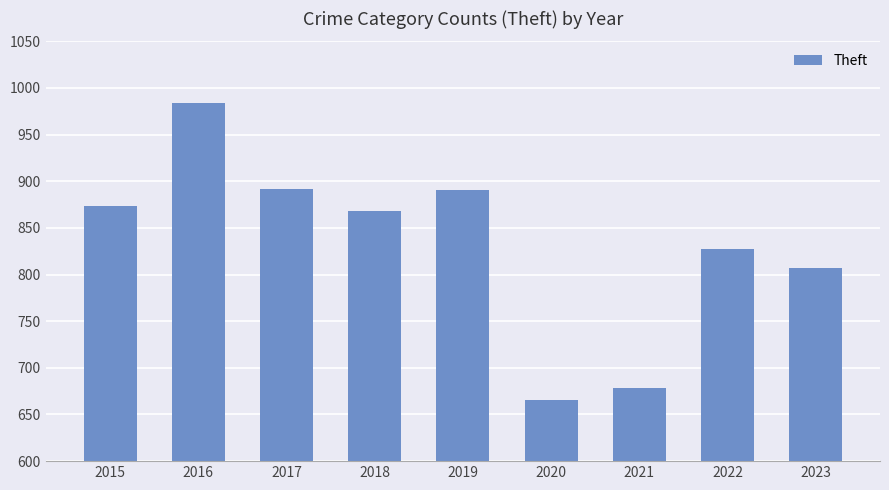

What is the change in value from 2017 to 2023?

-85